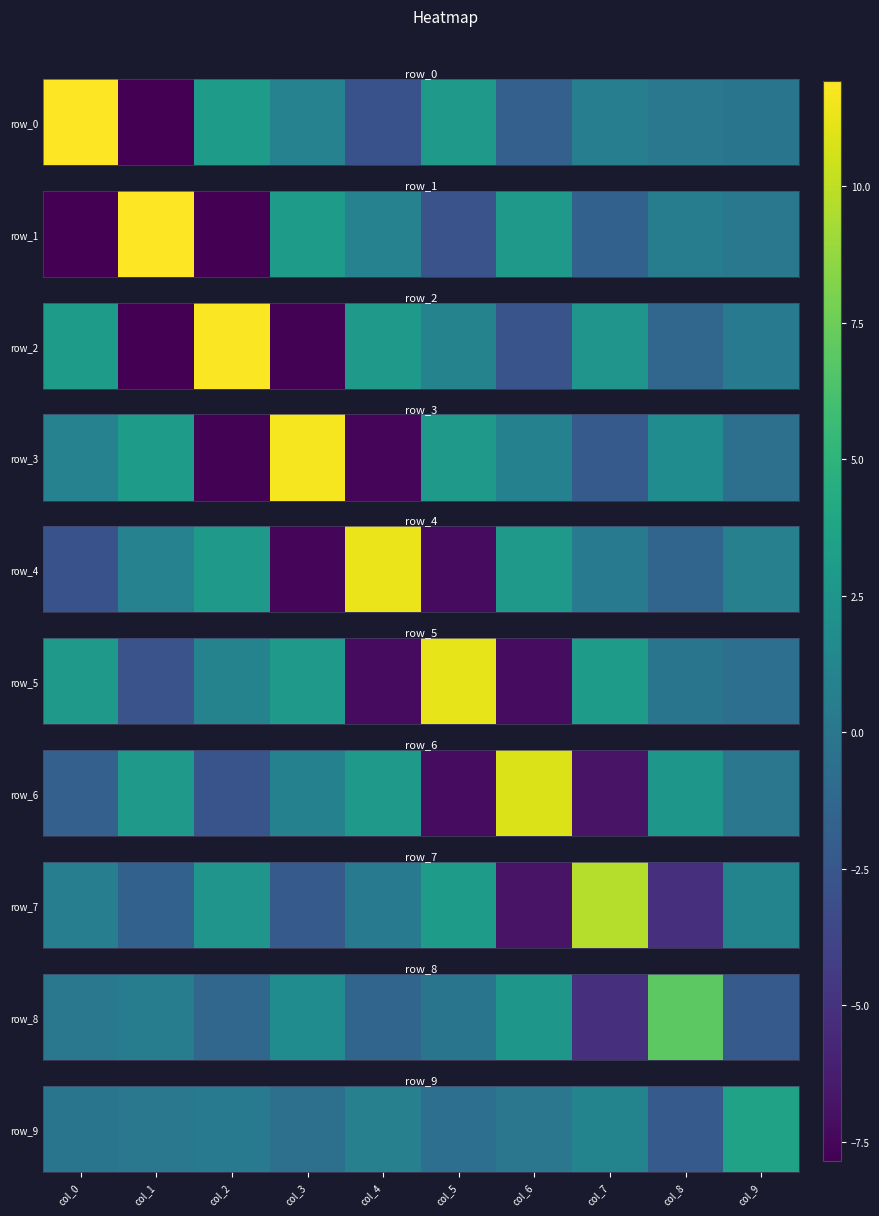

Count the number of values greater than 0.

5